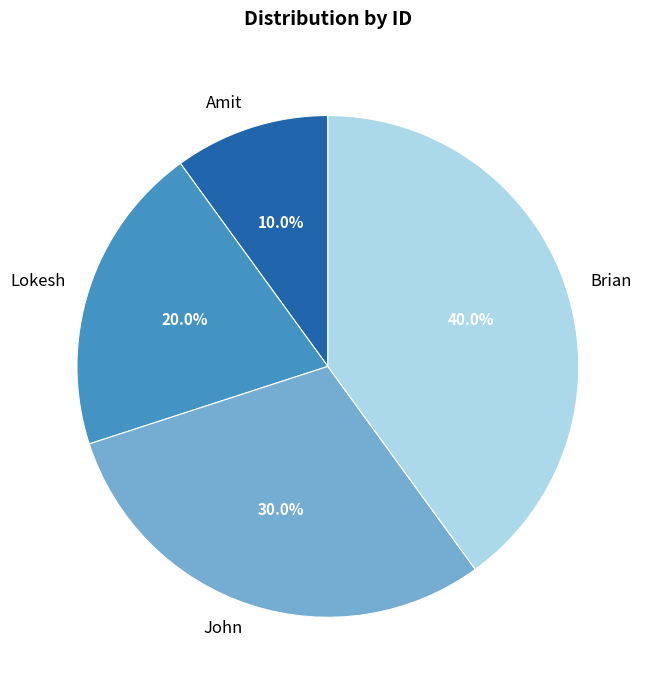

Between Amit and Brian, which is larger?

Brian